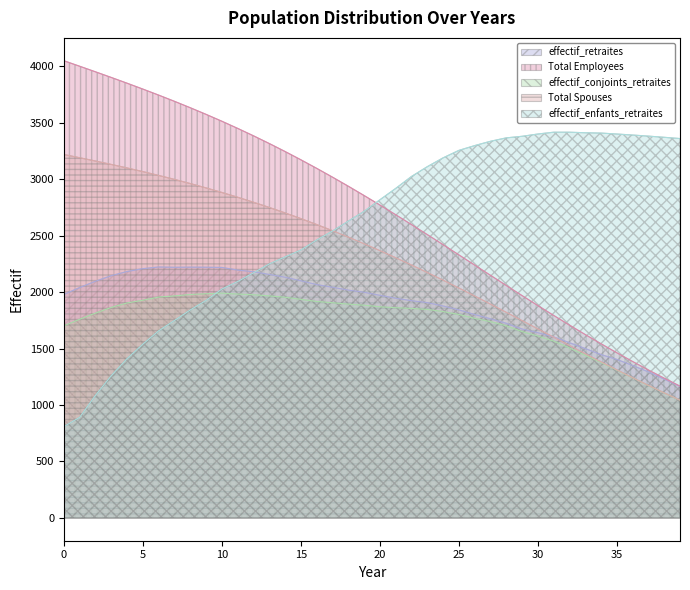

At 0, list the series in order from smallest to largest.

effectif_enfants_retraites, effectif_conjoints_retraites, effectif_retraites, Total Spouses, Total Employees